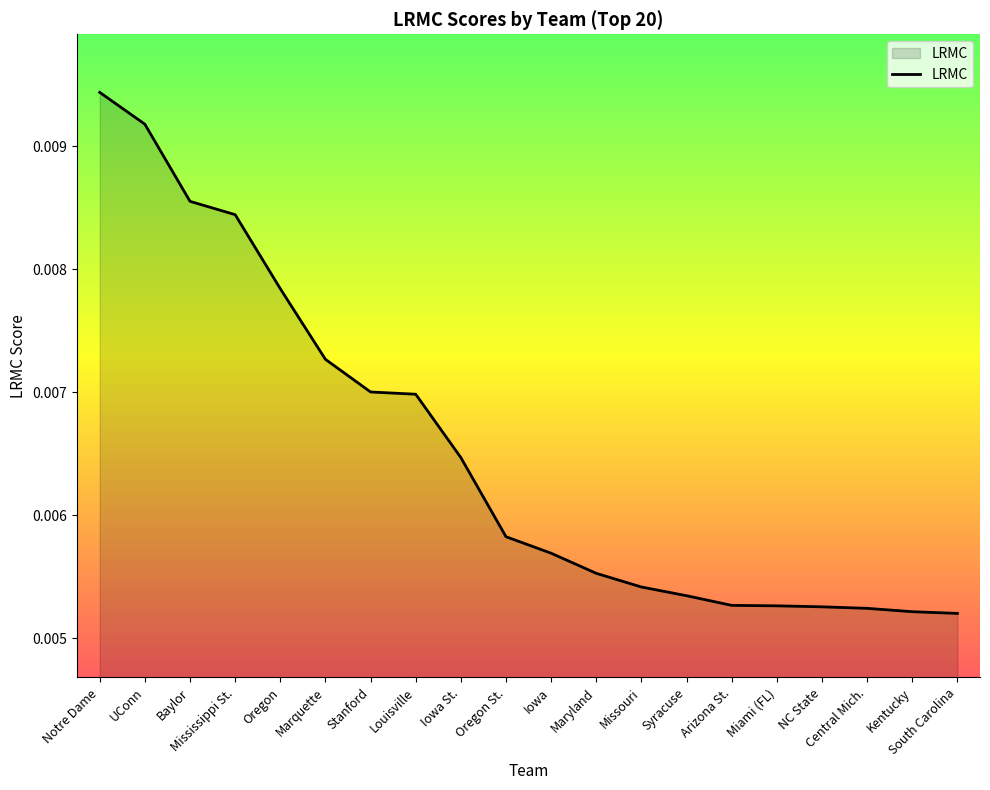

What position from the right is Oregon?

16